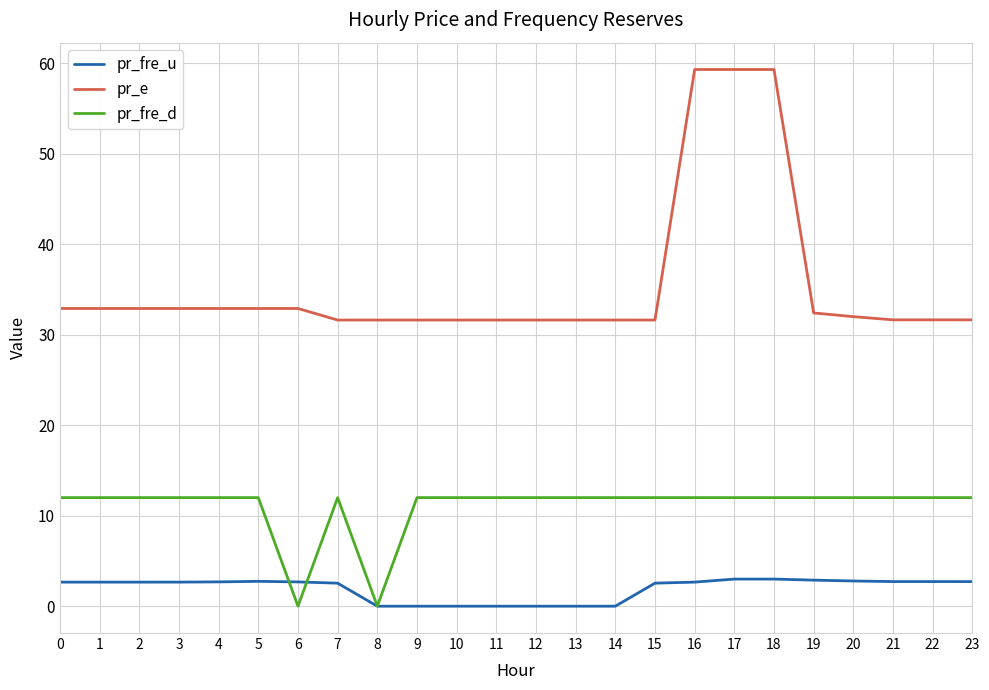

What is the difference between the maximum and minimum values in the pr_fre_u series?

3.0